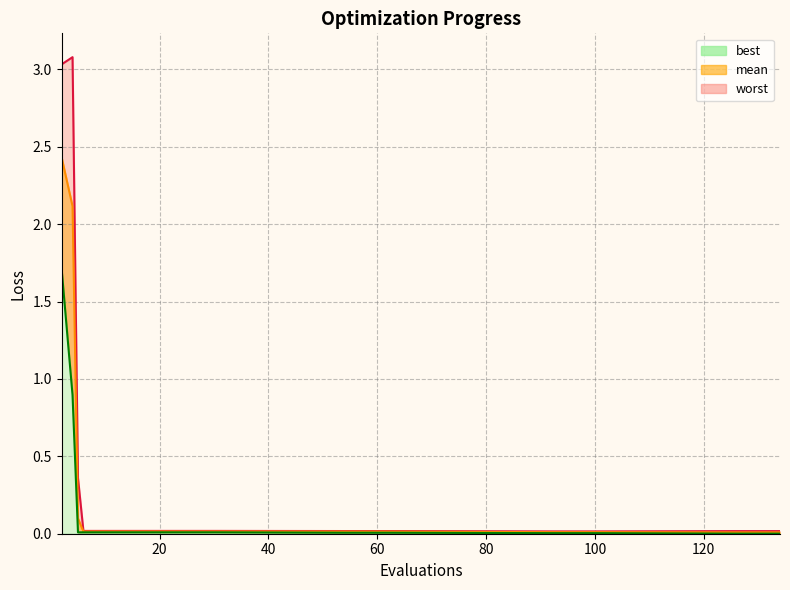

True or false: best and mean cross at least once.

False